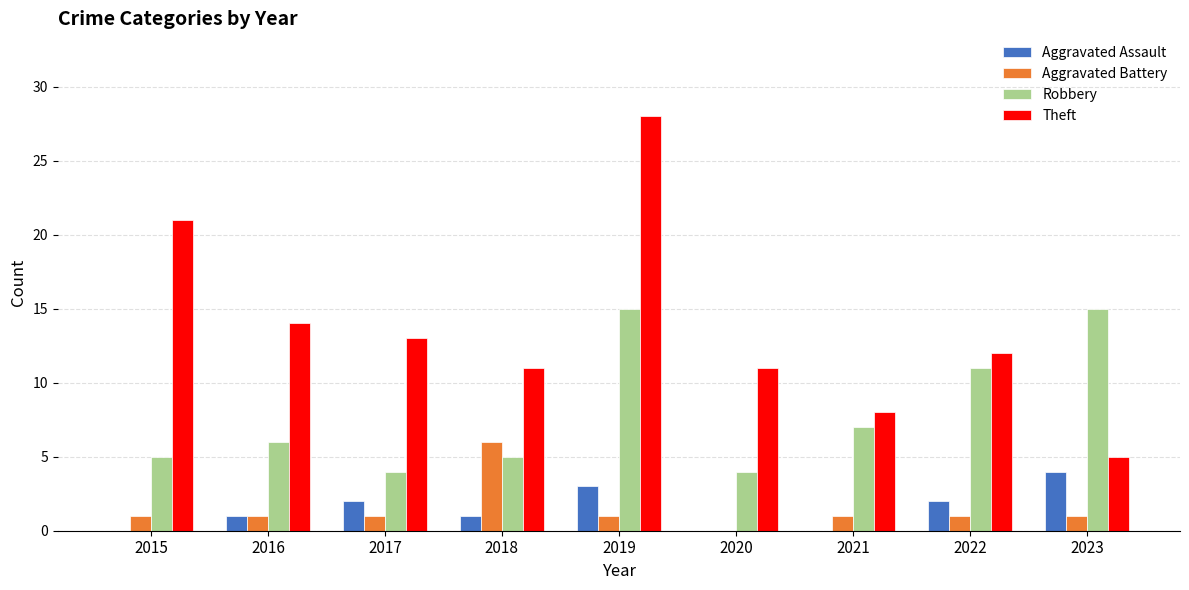

What is the sum of all Theft values?

123